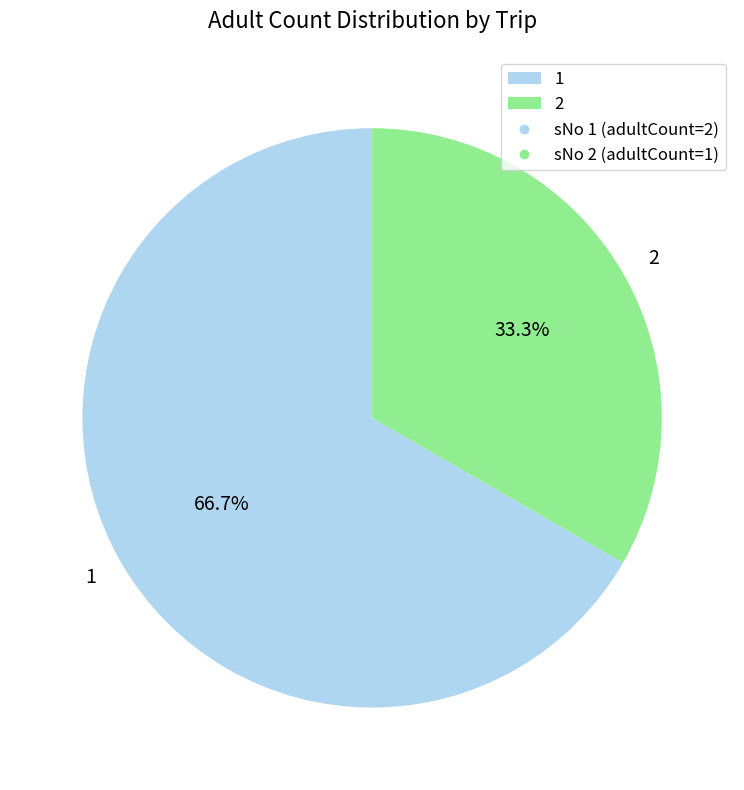

Does any single category account for the majority?

Yes